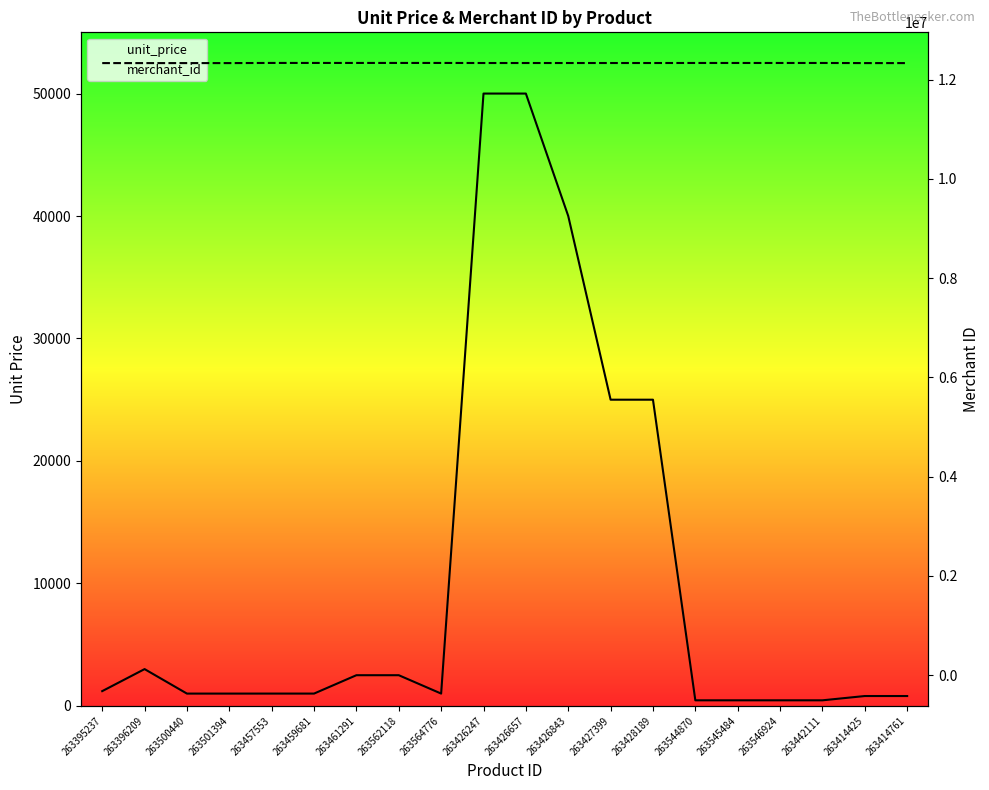

Which series has the largest total across all categories?

merchant_id